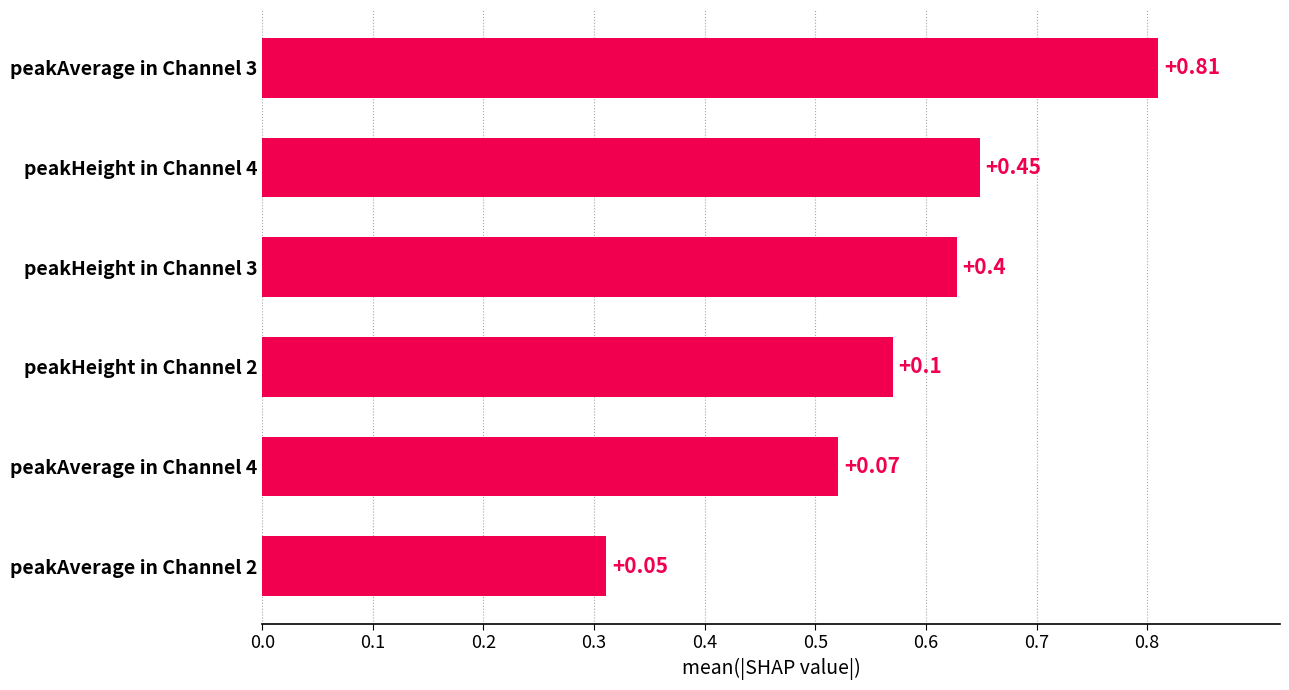

How many bars are there in total?

6